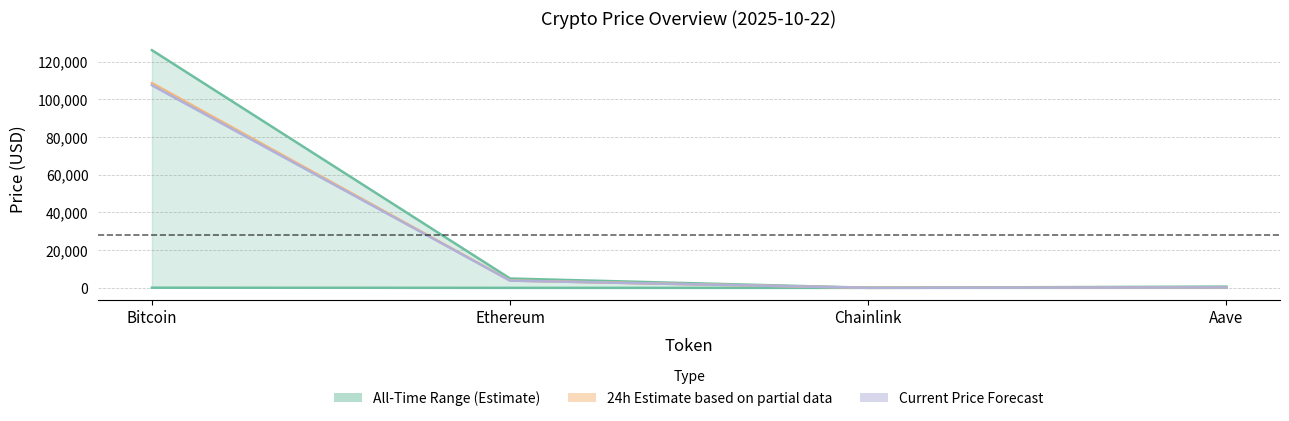

Between Bitcoin and Ethereum, which series saw the biggest shift?

allTimeHigh